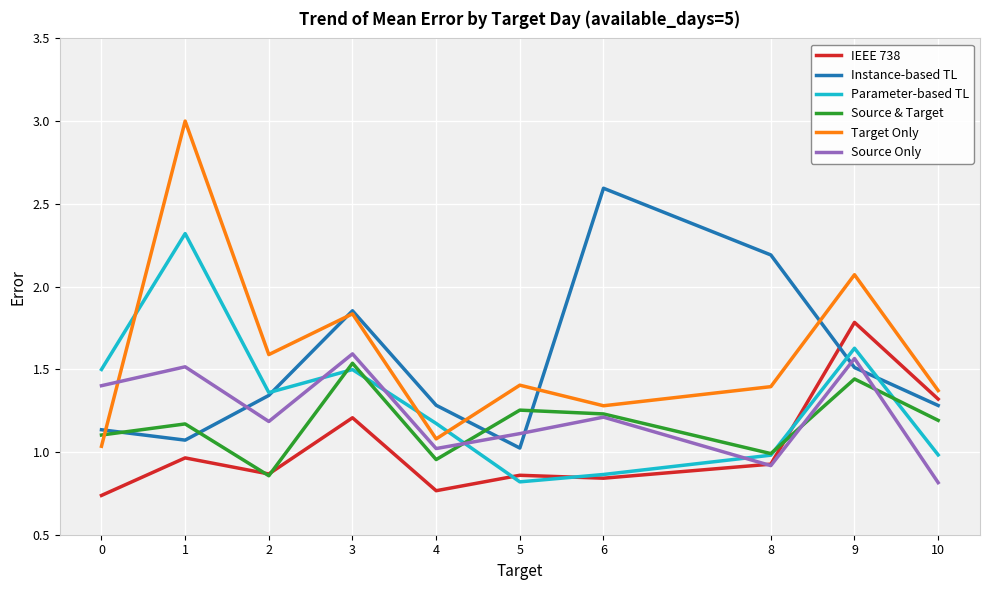

True or false: Source Only and Target Only cross at least once.

True